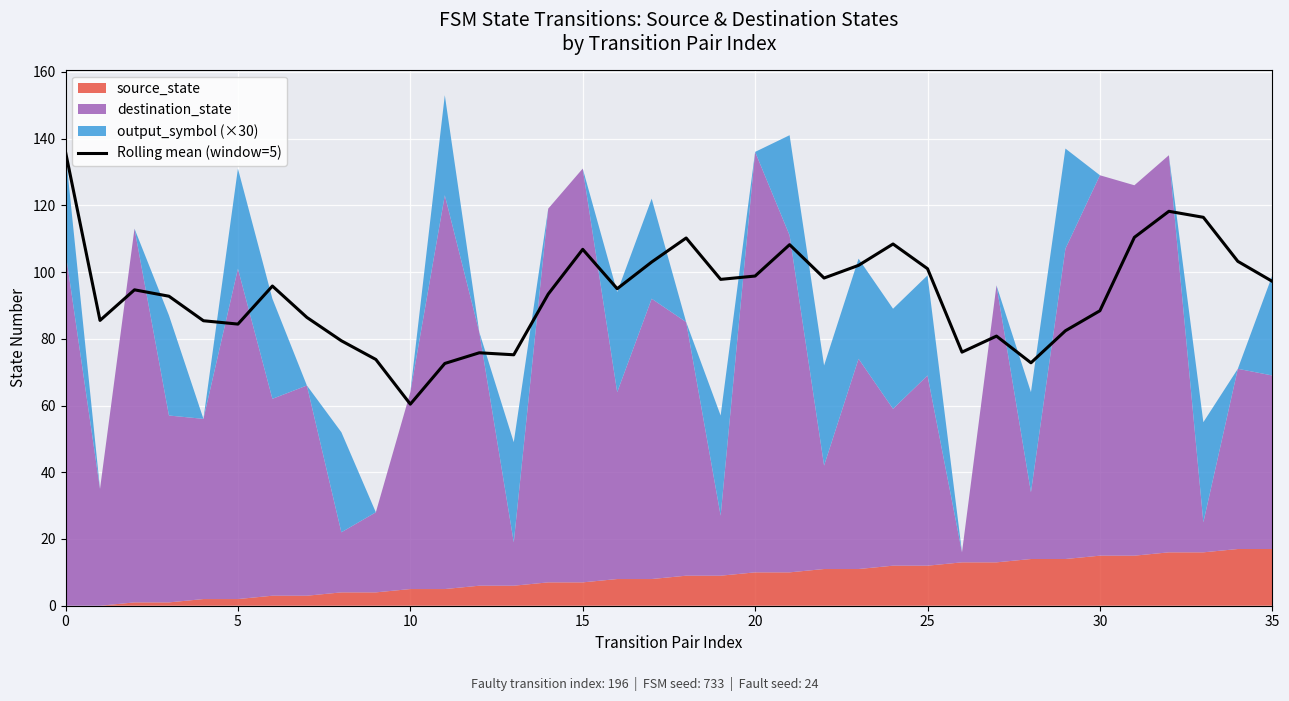

What is the value of the 10th point from the left?

73.8